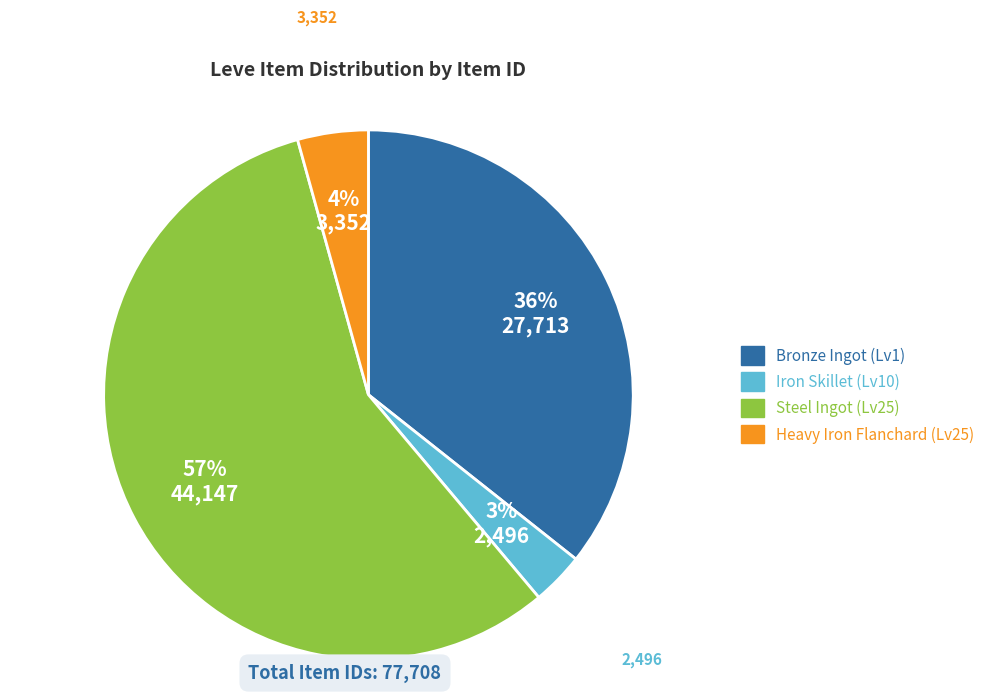

What percentage is the Bronze Ingot slice, to the nearest percent?

36%